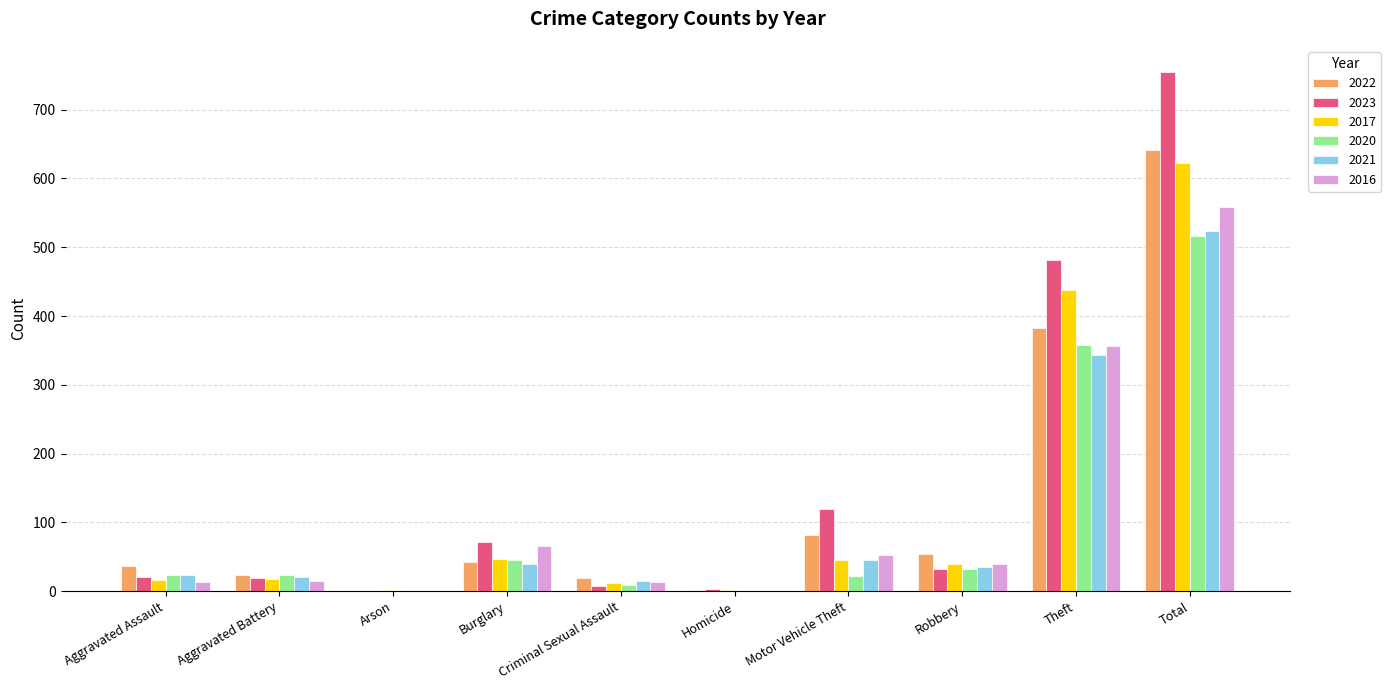

What is the difference between the 2023 values at Theft and Homicide?

478